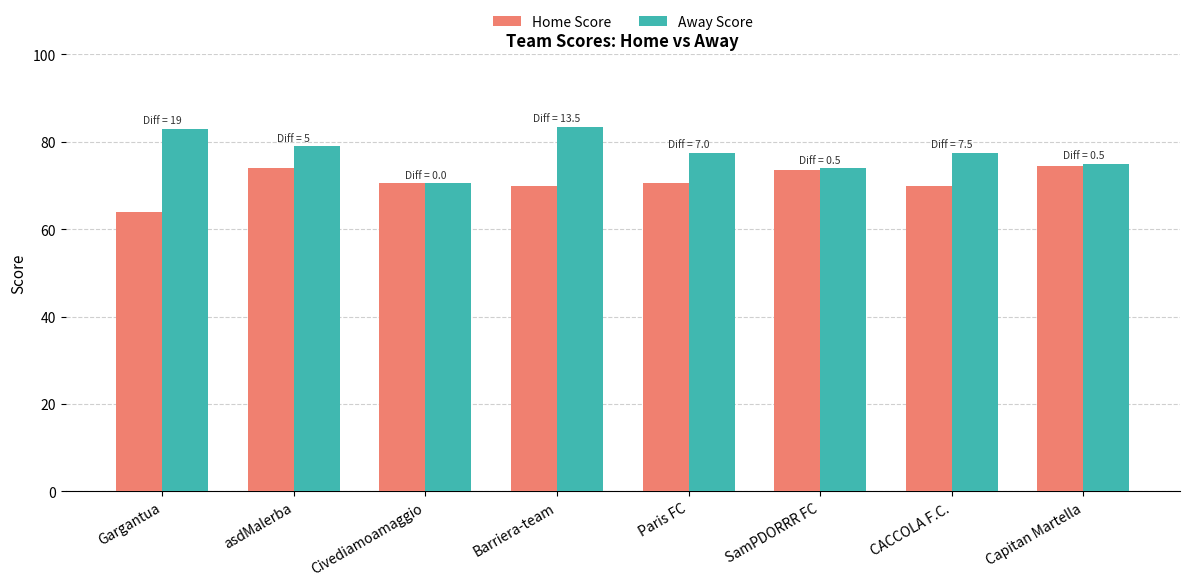

At how many categories does at least one series exceed 65?

8